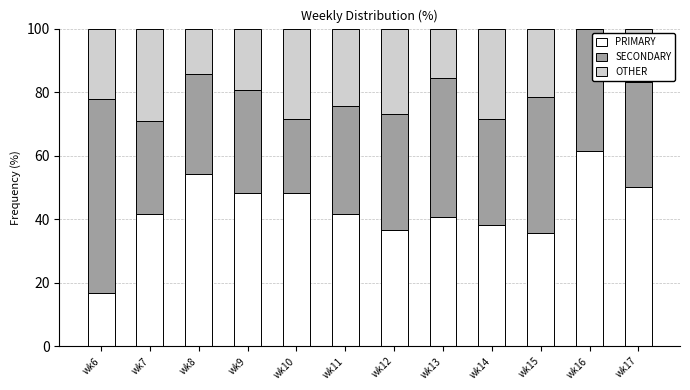

What is the sum of the PRIMARY values at wk13 and wk17?

90.6